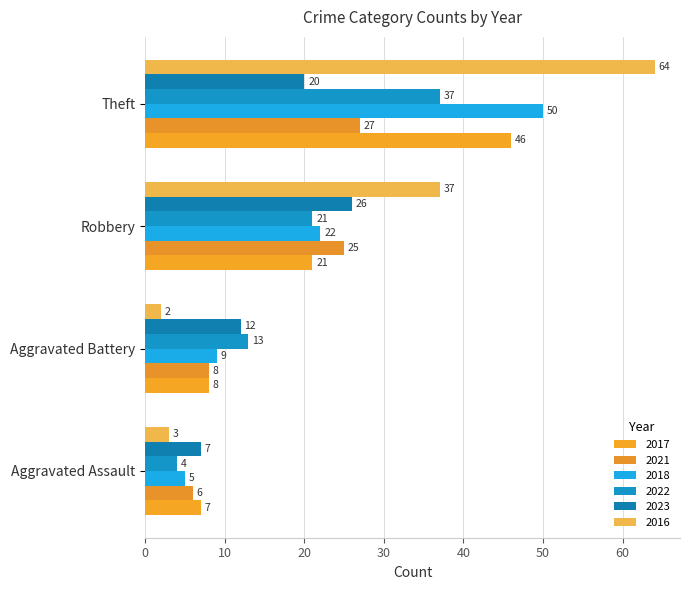

What is the difference between the highest and lowest values at Theft?

44